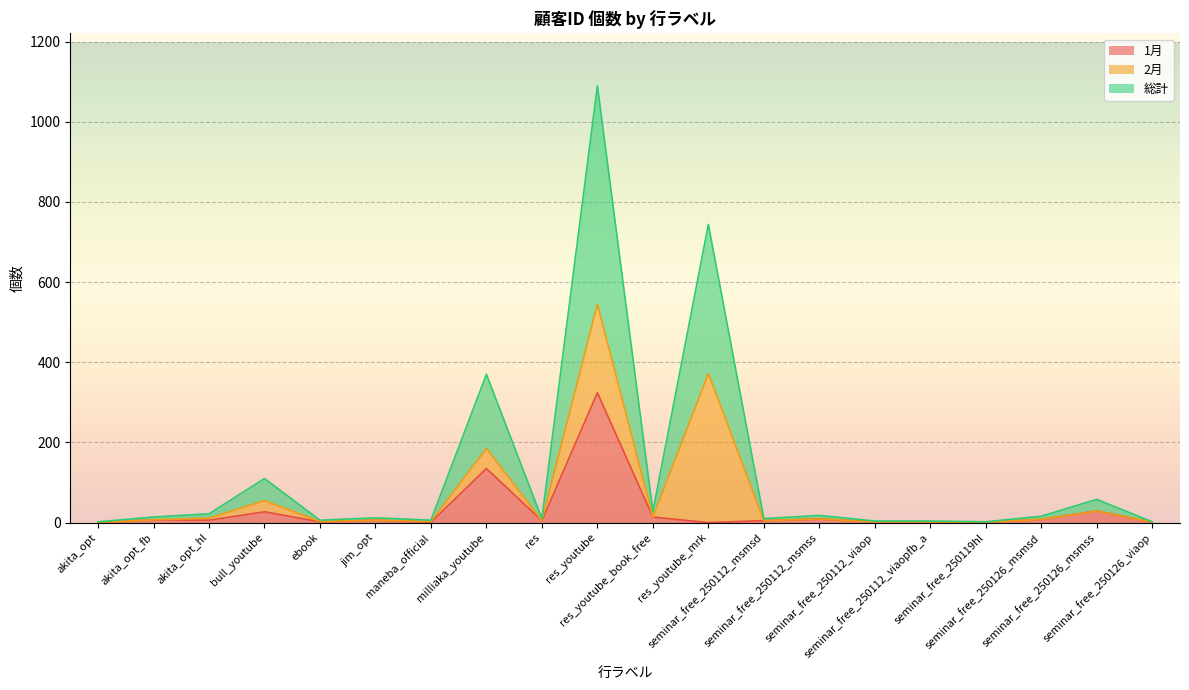

Which series has the largest range (max minus min)?

総計